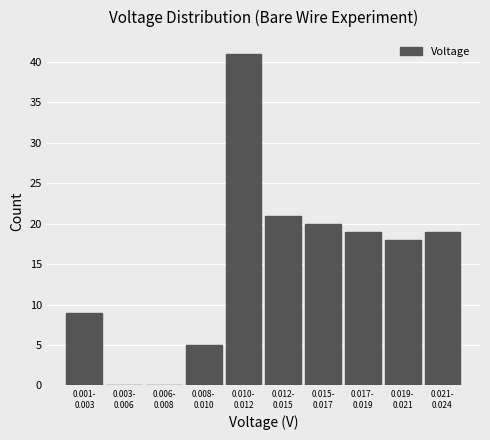

What is the maximum value shown in the chart?

41